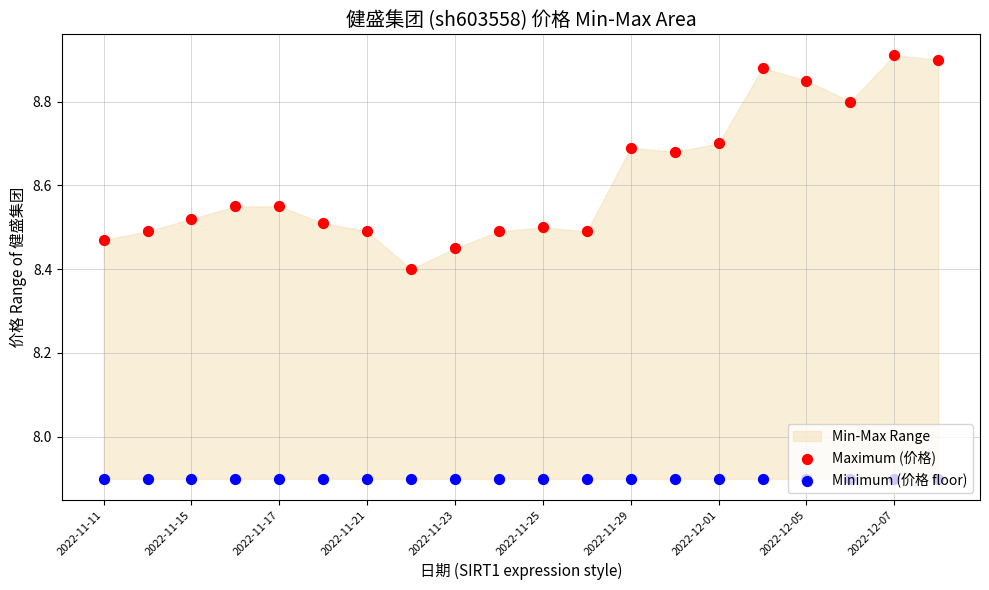

Is the value of Maximum (价格) at 2022-11-23 greater than the value of Minimum (价格 floor) at 2022-11-23?

Yes